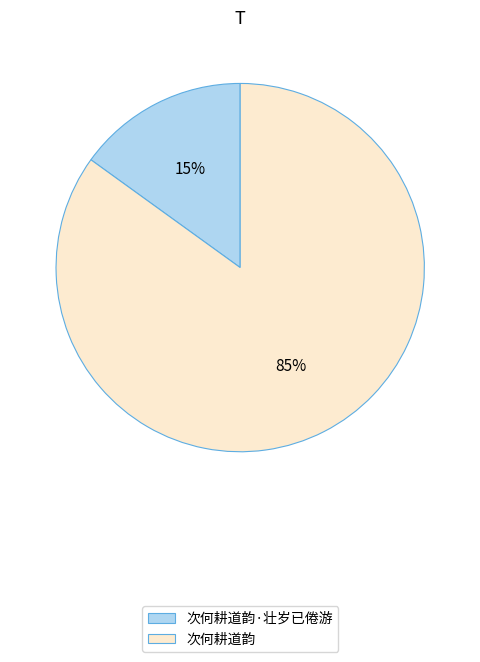

Which category has the smallest portion of the pie?

次何耕道韵·壮岁已倦游